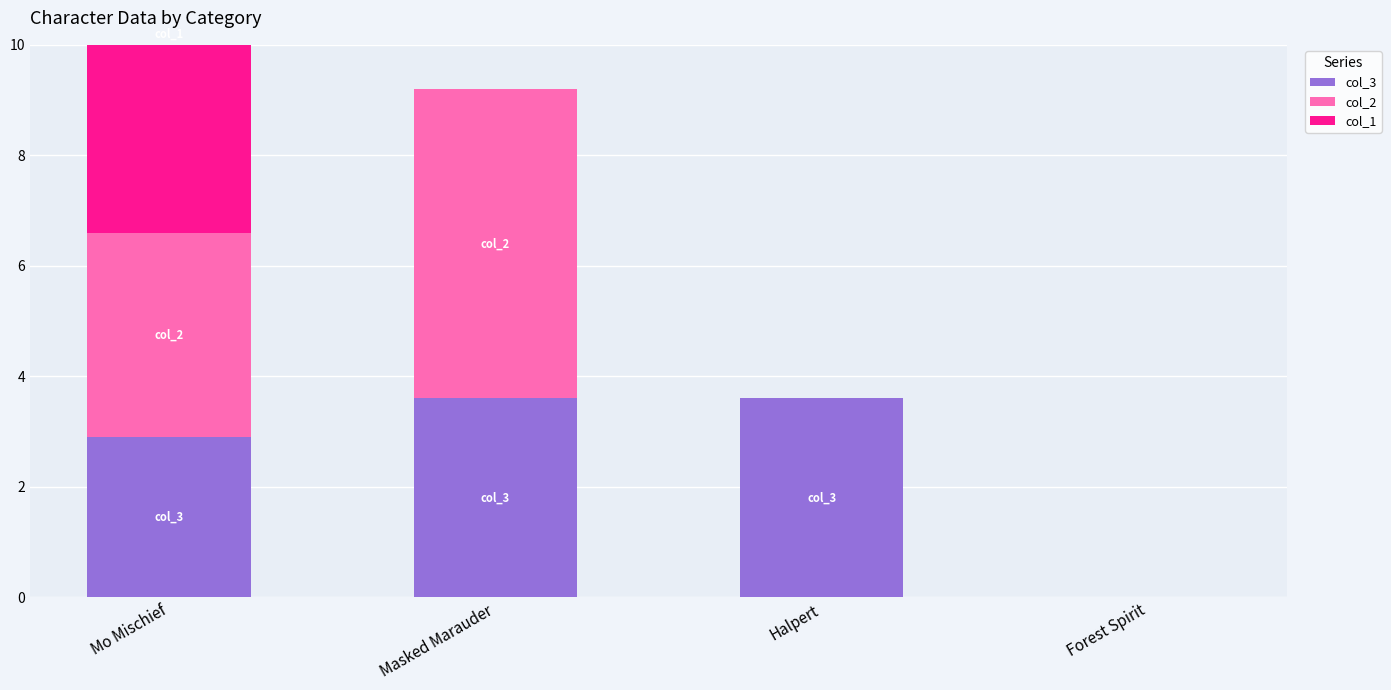

Which series changed the most between Masked Marauder and Forest Spirit?

col_2